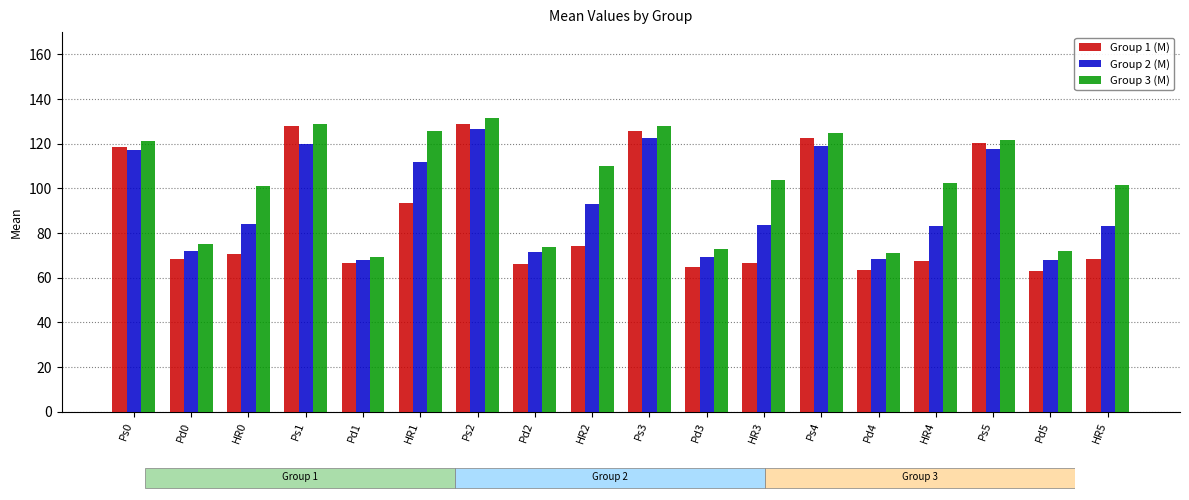

Where does the Group 1 (M) series first go above 70?

Ps0